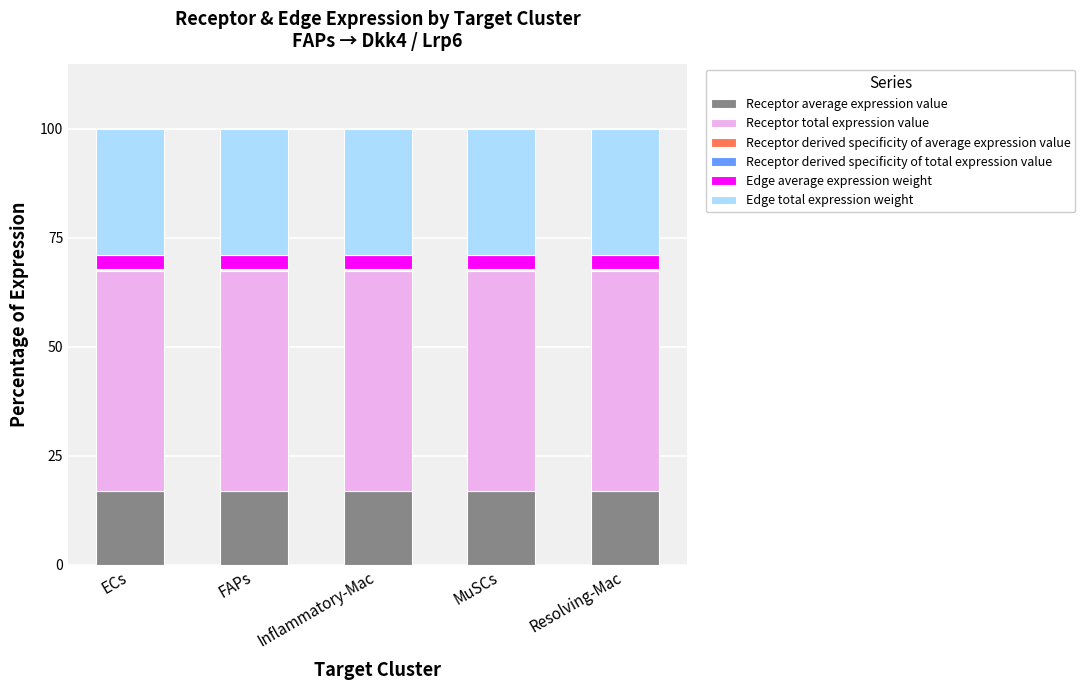

Count the number of data series in this chart.

6